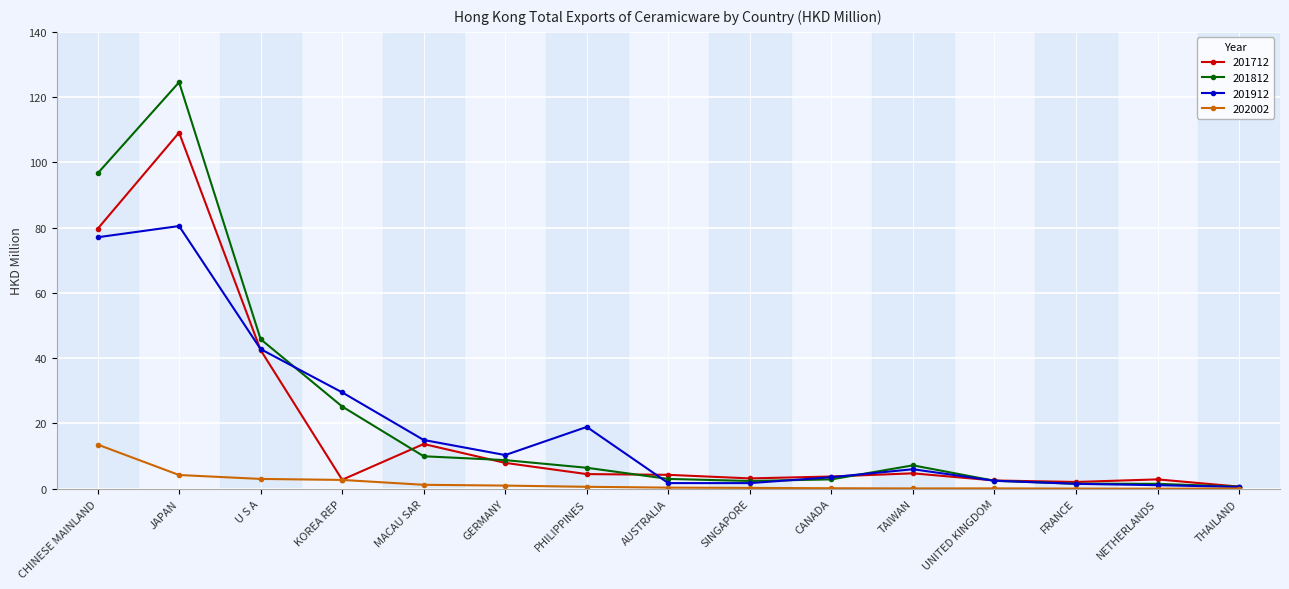

At which category does 201812 reach its first local peak?

JAPAN